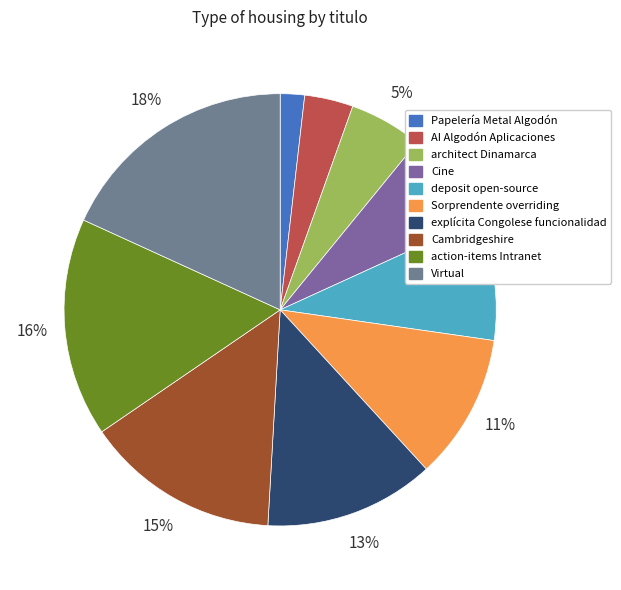

Combined, what portion of the pie is Cambridgeshire and Cine?

21.8%